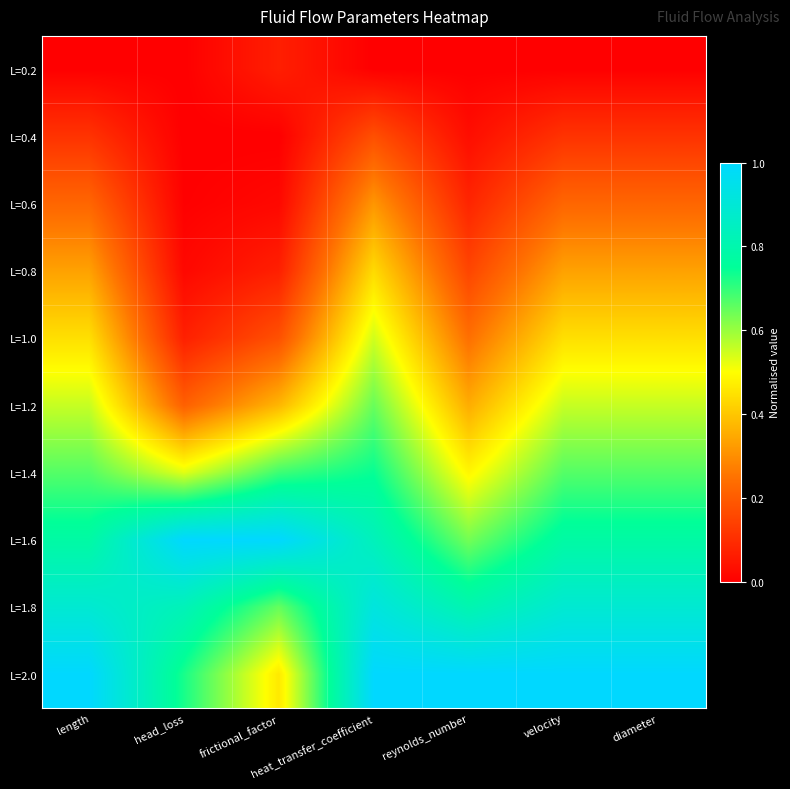

At which category is the sum across all series the highest?

heat_transfer_coefficient